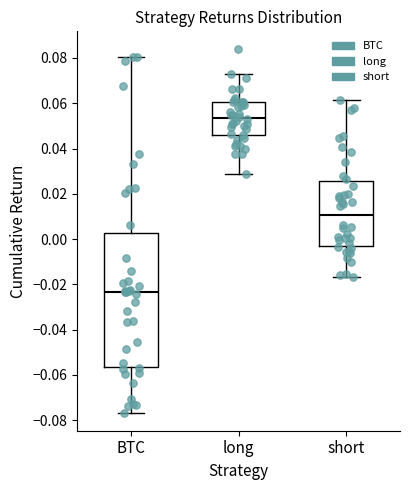

Where is the upper edge of the box for long on the y-axis? The values are not printed on the chart, so give them approximately, as read against the axis.

0.060